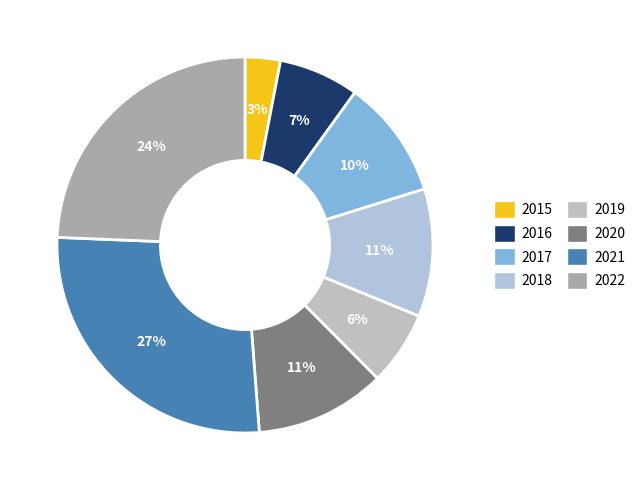

To the nearest percent, what is the average slice percentage?

12%